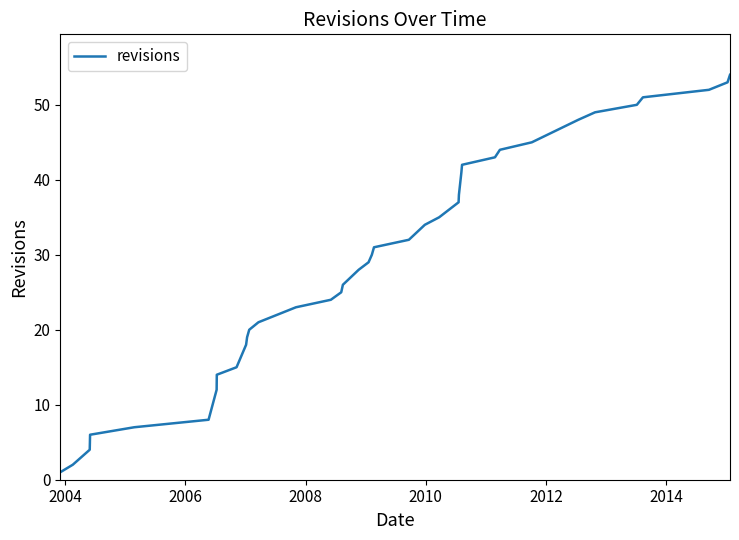

True or false: there are more than 1 points higher than both neighbors.

False